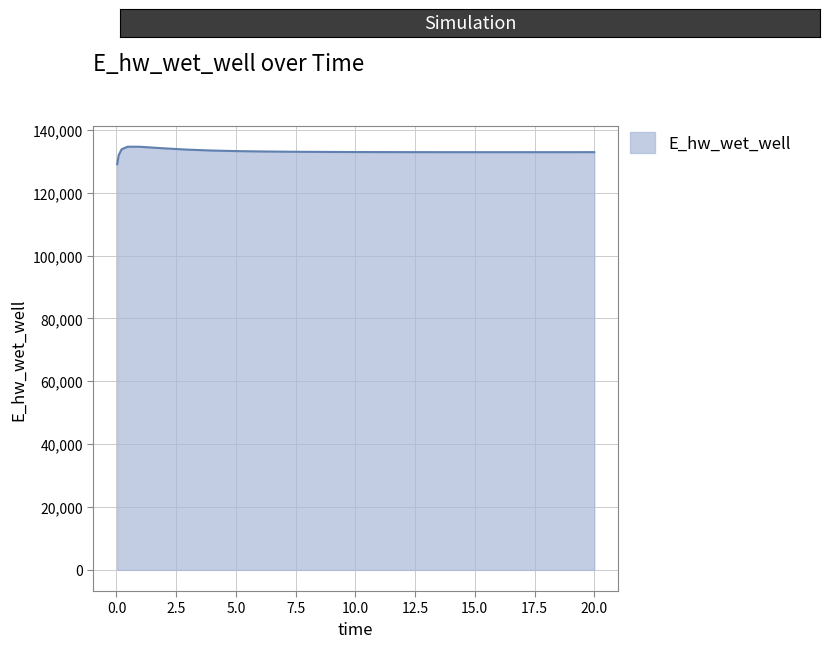

What is the smallest value displayed?

129070.4